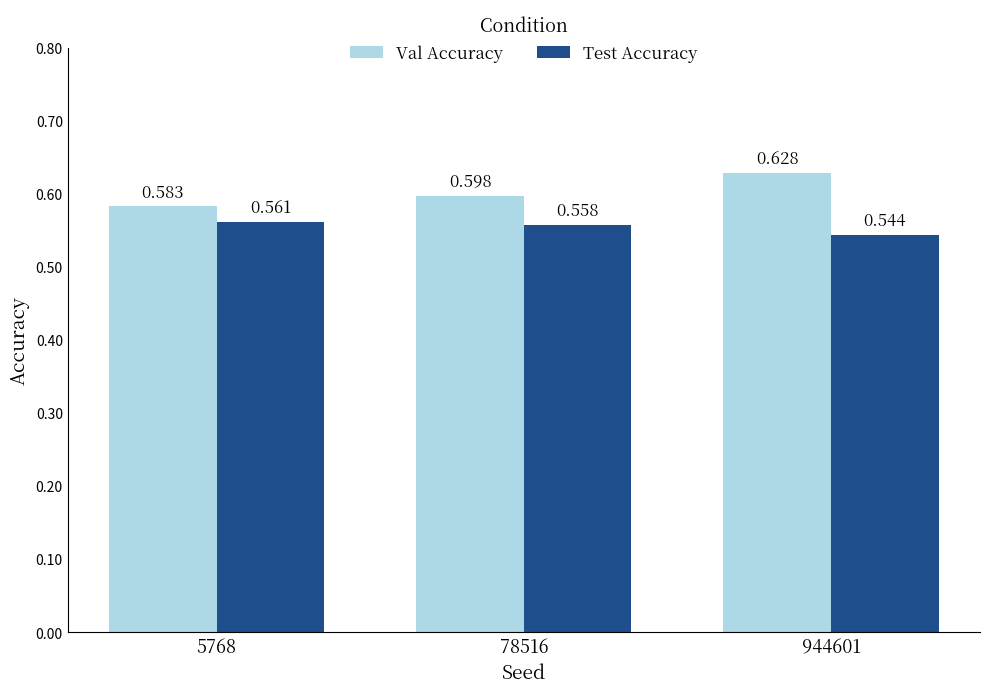

How many bars are there in total?

6